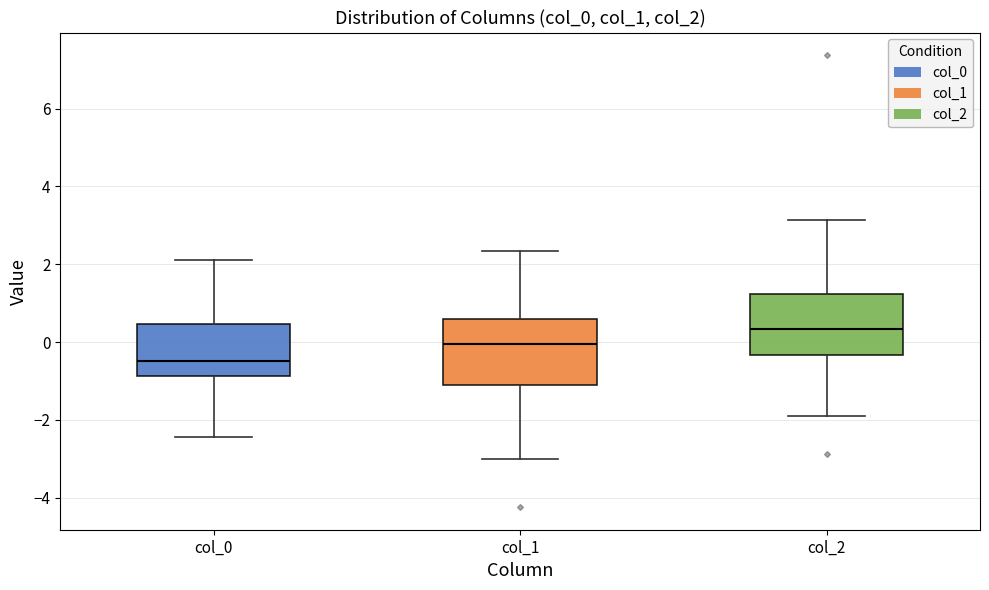

Reading left to right, transcribe this box plot: for each box, give where its median line is, the range the box spans, and where its two whiskers end, as read against the y-axis. The values are not printed on the chart, so give them approximately, as read against the axis.

col_0: median -0.4, box -0.8 to 0.4, whiskers -2.4 to 2.2
col_1: median 0.0, box -1.0 to 0.6, whiskers -3.0 to 2.4
col_2: median 0.4, box -0.4 to 1.2, whiskers -2.0 to 3.2